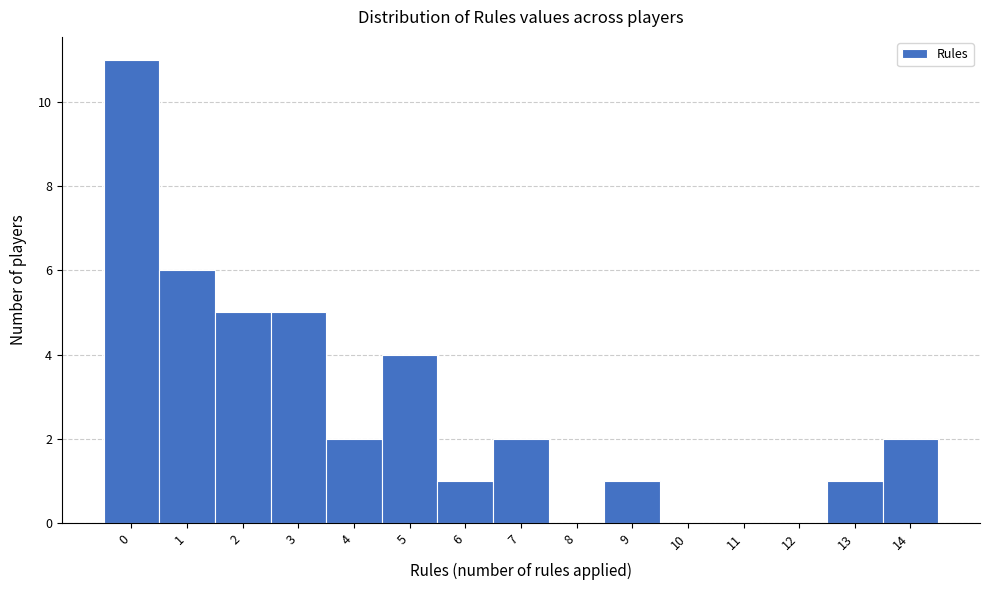

Over which range of the x-axis is the bar tallest?

-0.5 to 0.5